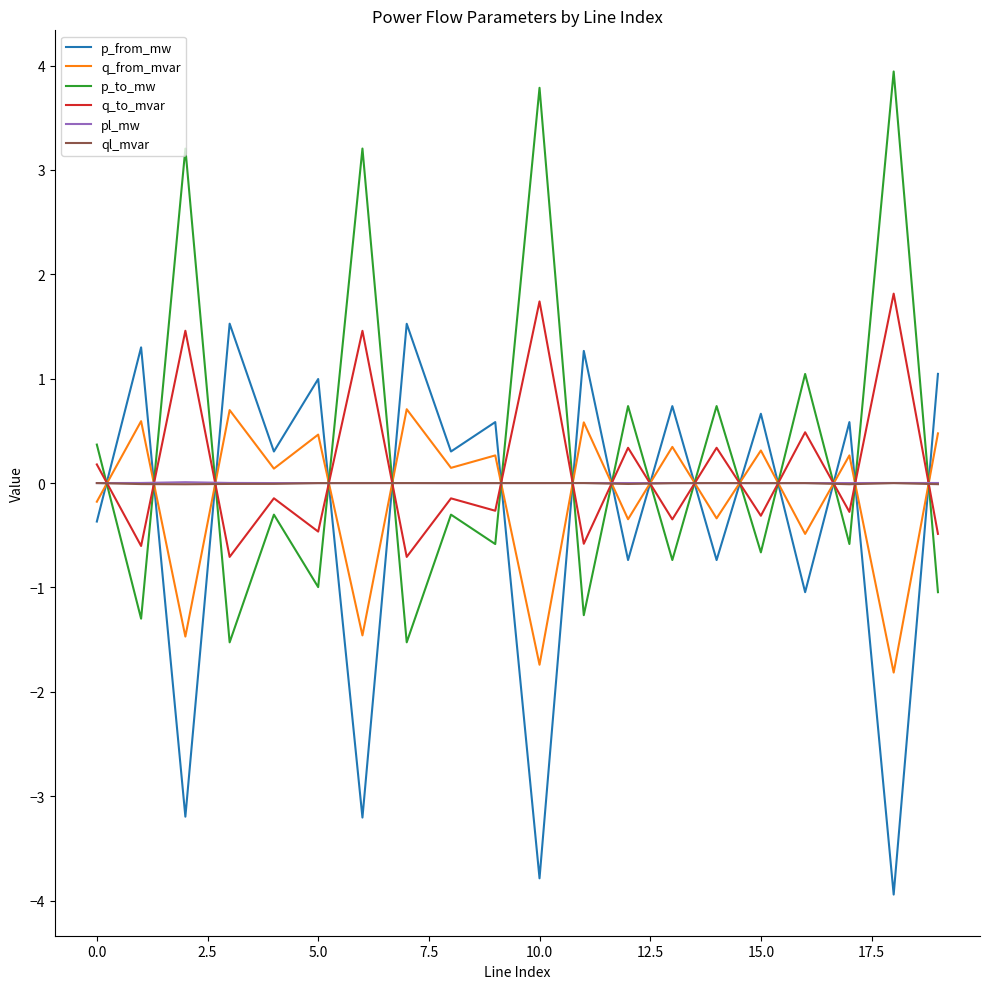

What are all the series names shown in the legend?

p_from_mw, q_from_mvar, p_to_mw, q_to_mvar, pl_mw, ql_mvar